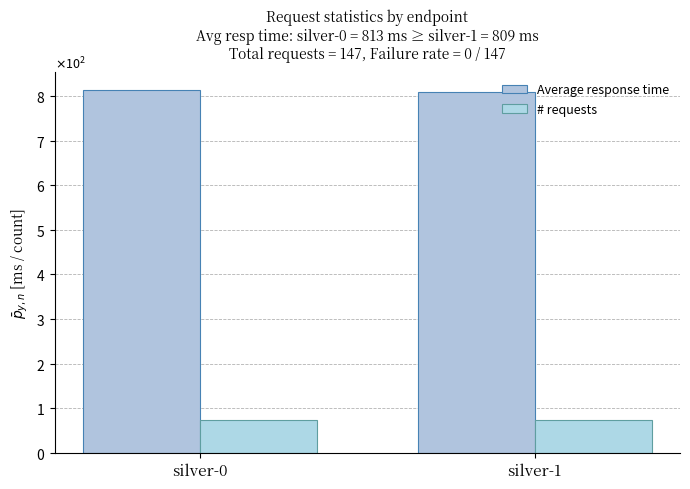

List the labels in order of Average response time value, smallest first.

silver-1, silver-0